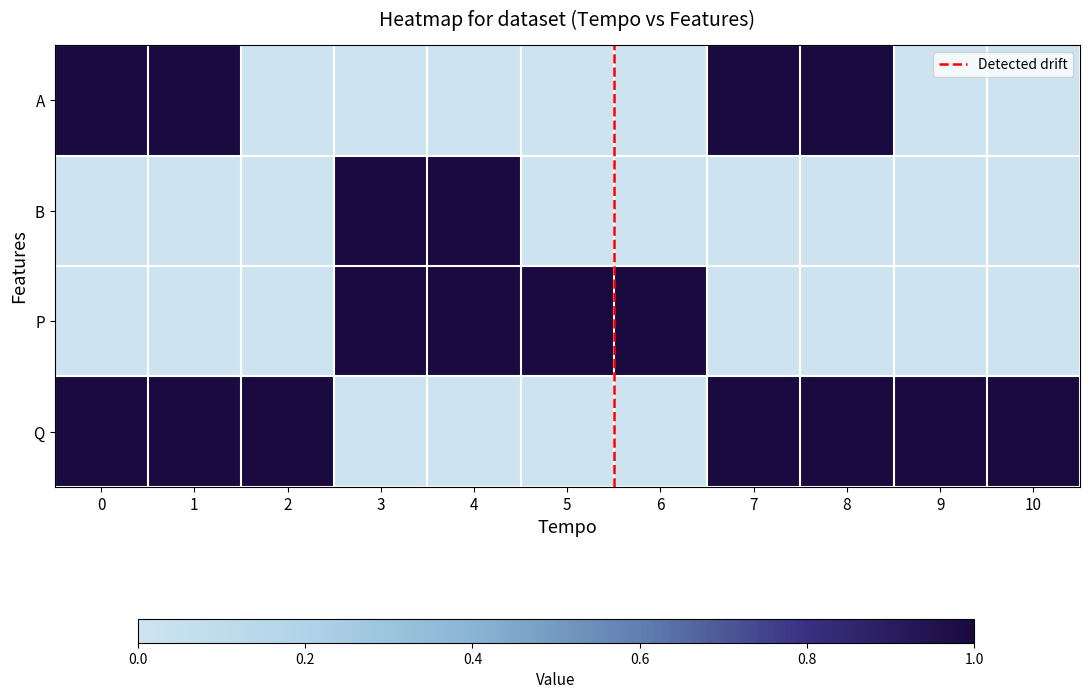

Rank the series at 1 from lowest to highest value.

B, P, A, Q